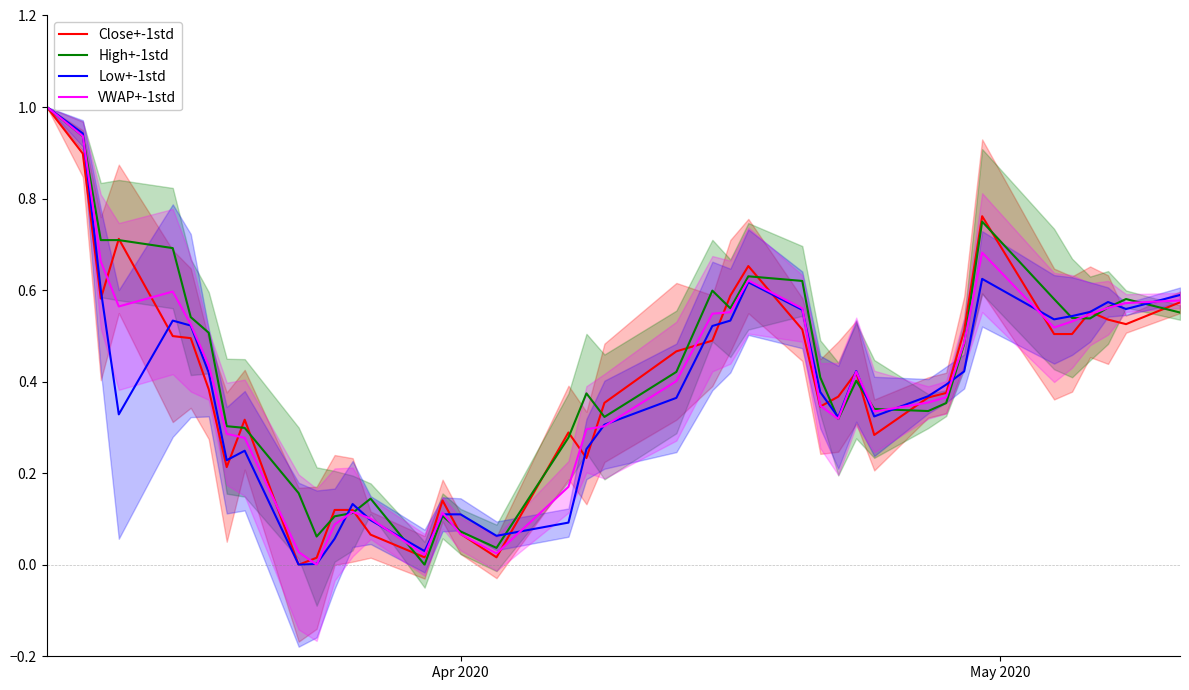

What is the maximum value for High+-1std?

1.0